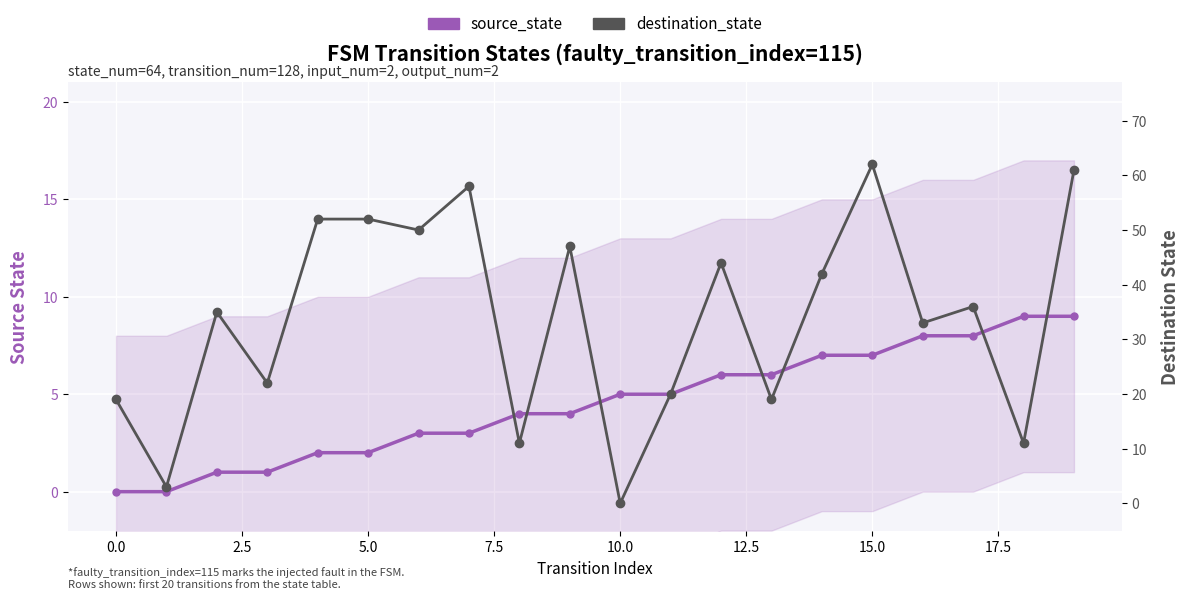

Which series ends up on top after the final intersection of source_state and destination_state?

destination_state